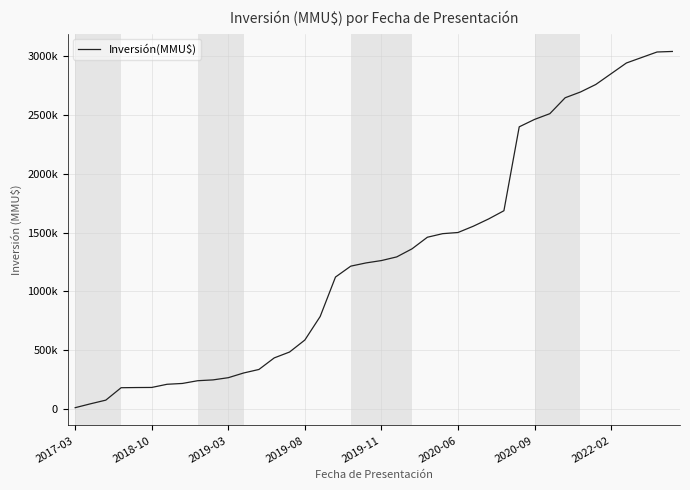

Which label corresponds to the smallest value in the chart?

2017-03